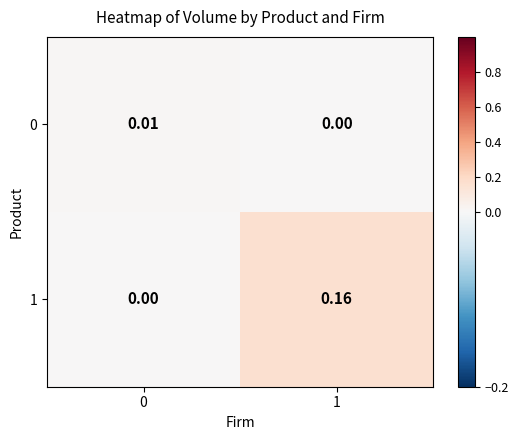

Which series has the widest spread of values?

1